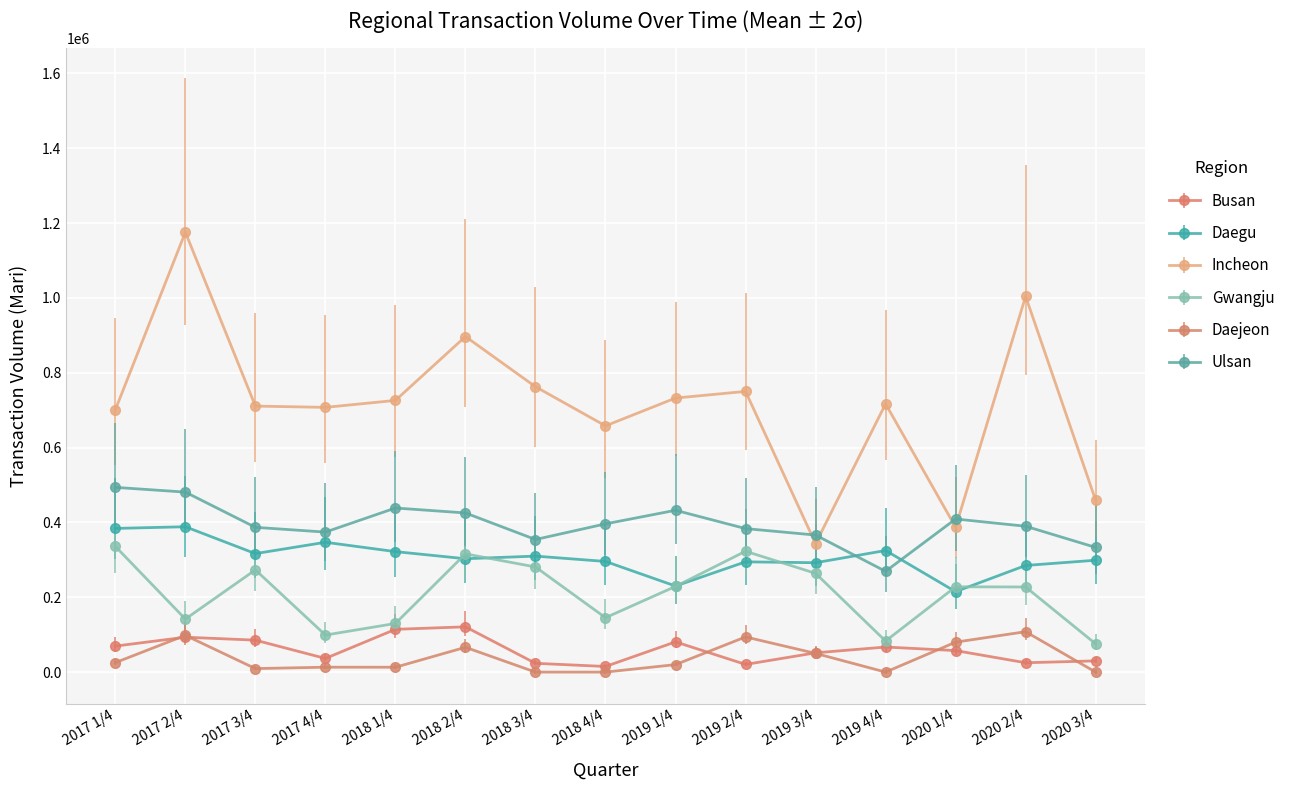

How many interior local valleys does the Gwangju series have?

4